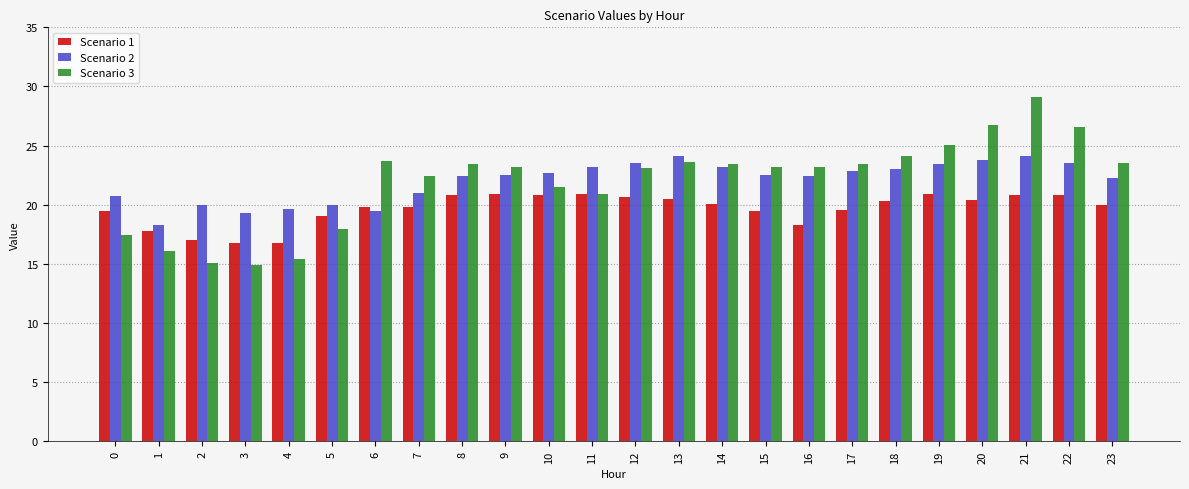

Rank the series by their maximum value, from highest to lowest.

Scenario 3, Scenario 2, Scenario 1